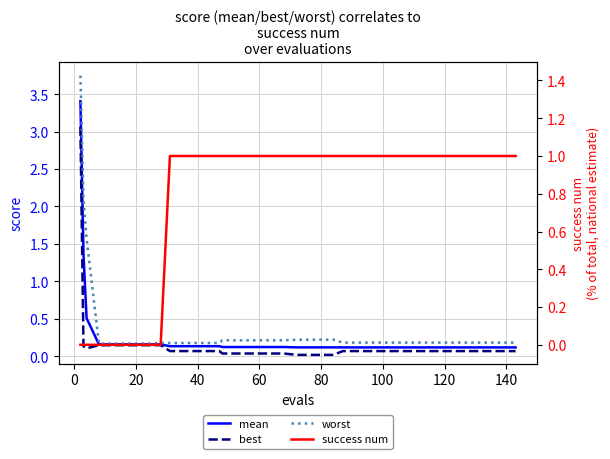

What is the value of the best point at the 4th from the left?

0.1